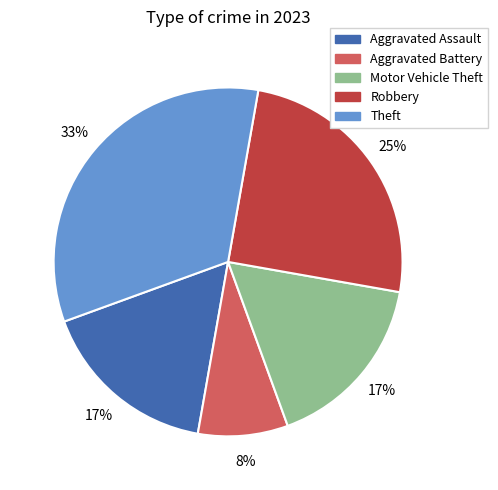

Is the sum of Motor Vehicle Theft and Robbery greater than half?

No